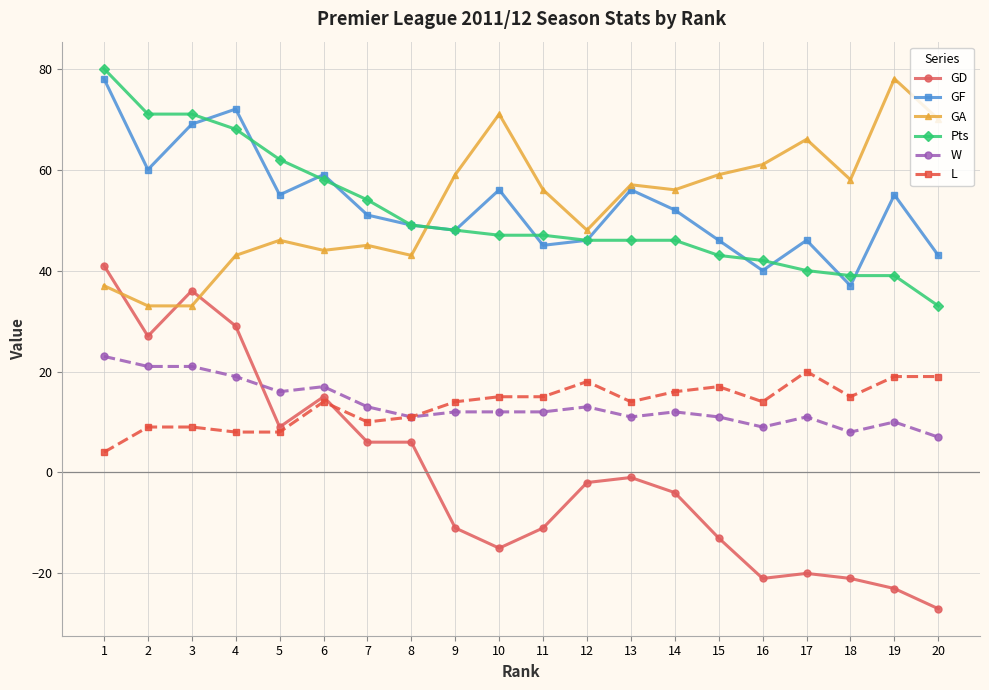

What is the sum of all Pts values?

1029